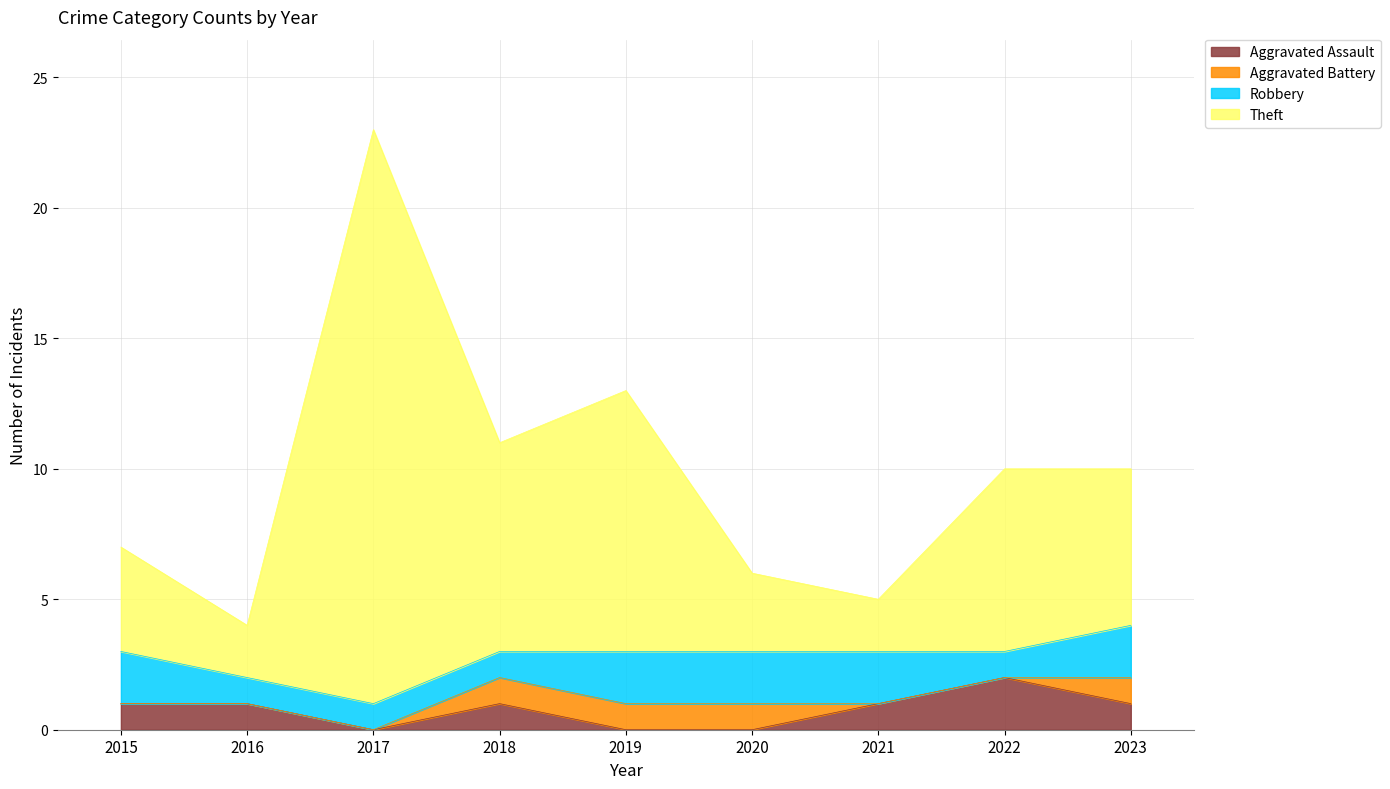

Is it true that Aggravated Assault equals 1 at 2019?

False